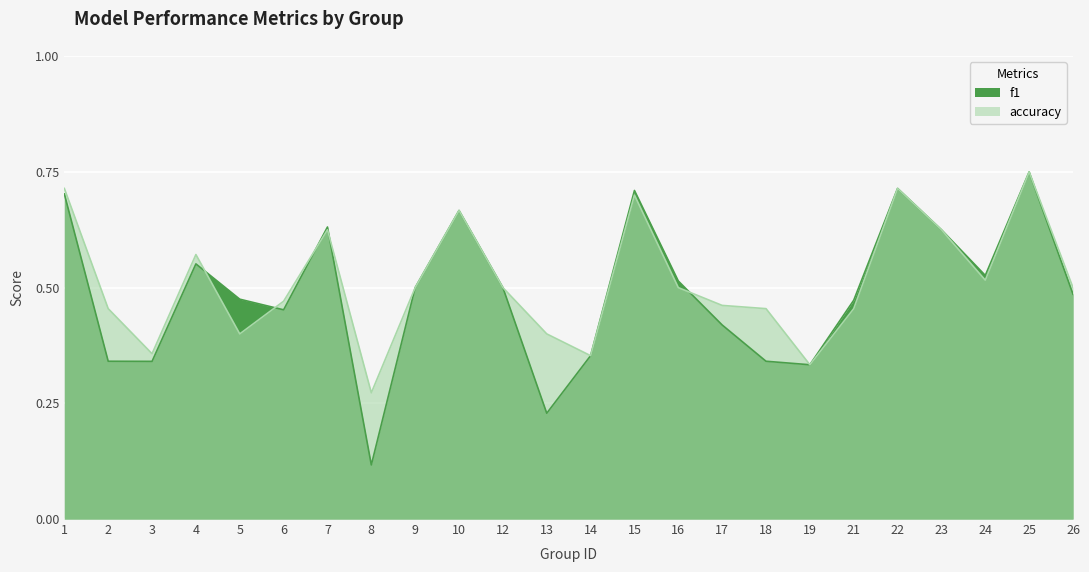

At which label is f1 closest to 0?

8